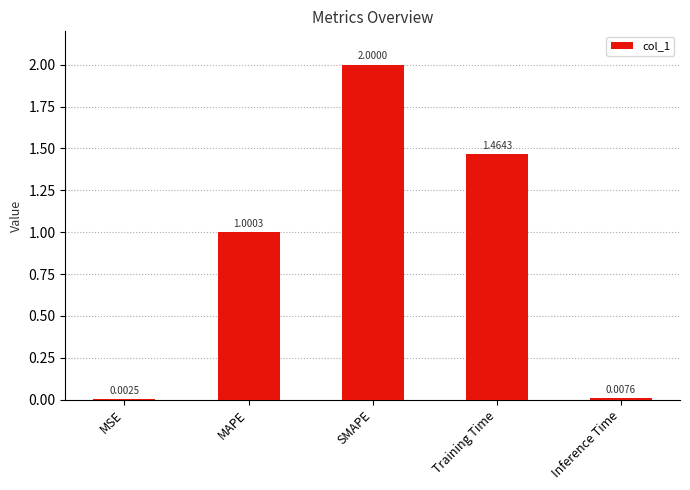

The value at SMAPE is 3.3. True or false?

False